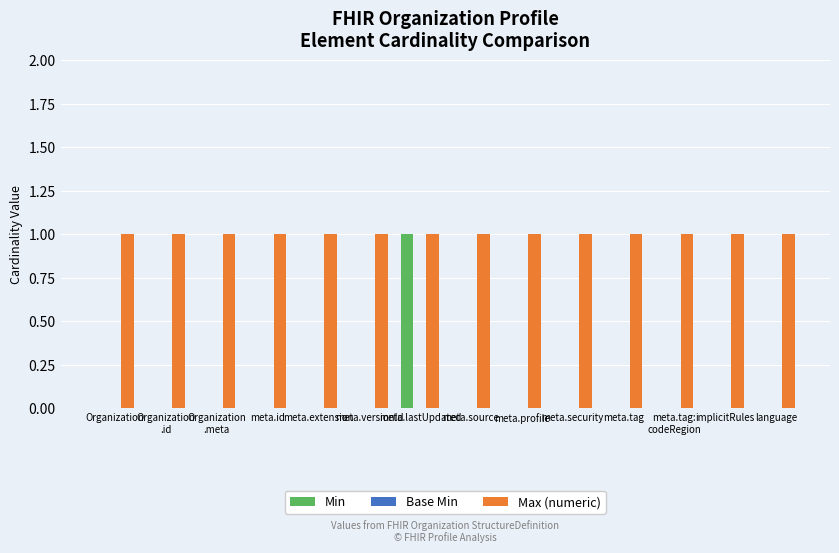

Which series has the largest total across all categories?

Max (numeric)